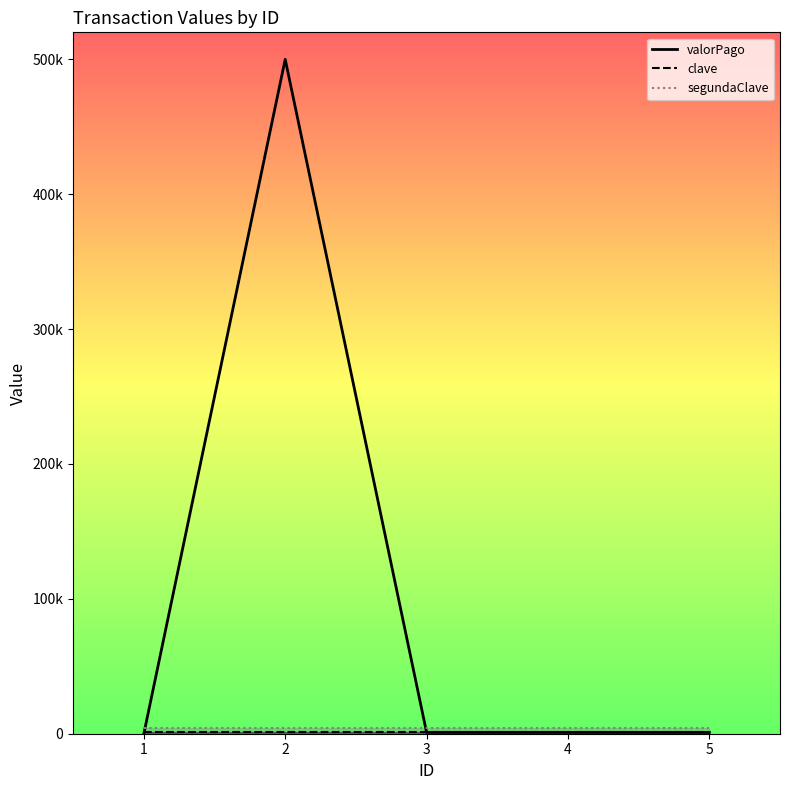

List the series in order of their peak value, highest first.

valorPago, segundaClave, clave